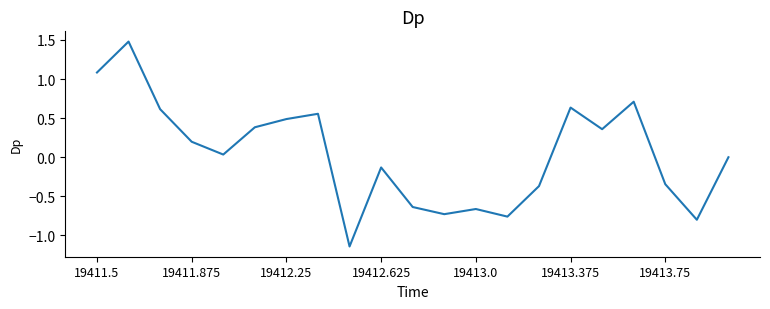

What is the greatest value displayed?

1.5